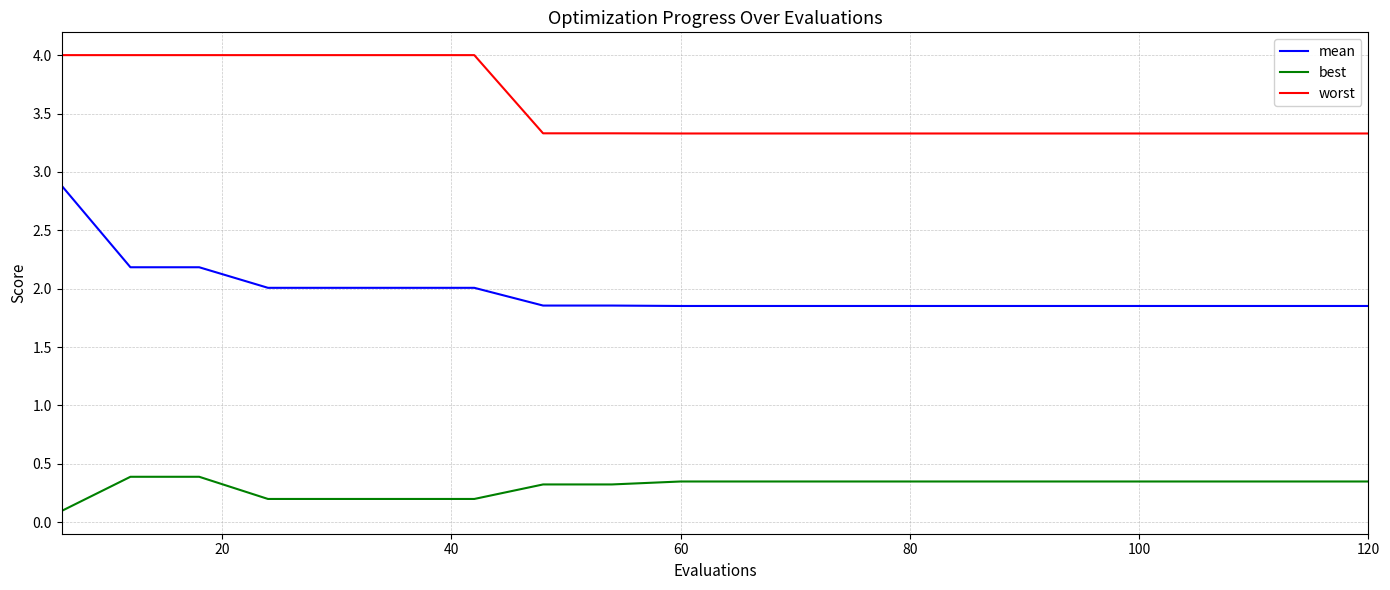

What is the greatest value displayed?

4.0